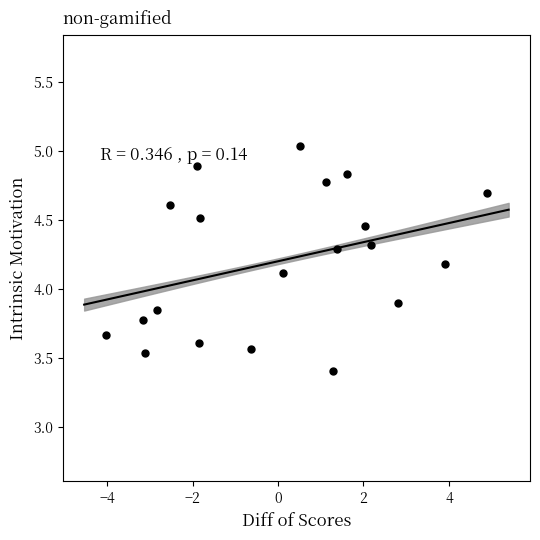

What is the range of X values (max minus min)?

8.9